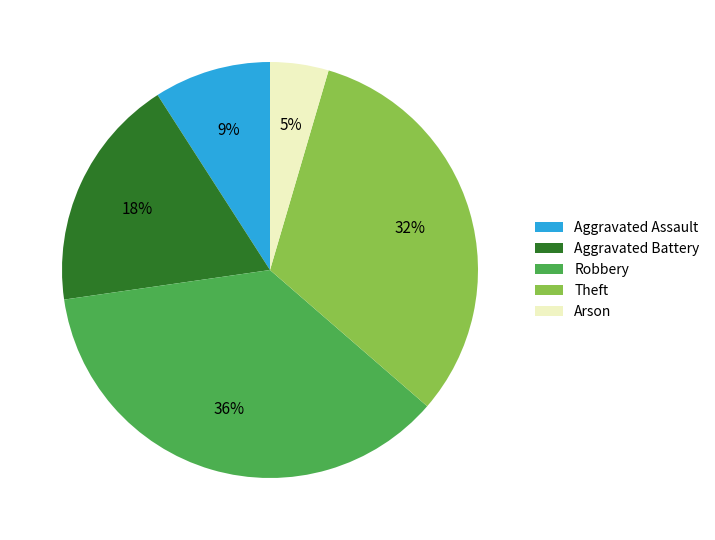

To the nearest percent, what is the combined percentage of Aggravated Assault and Robbery?

45%